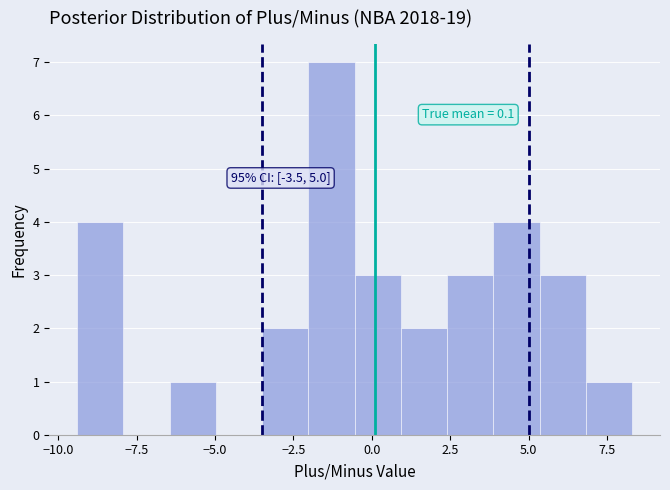

Around what value on the x-axis is the tallest bar? Give the approximate position of its centre, as read against the axis.

-1.5